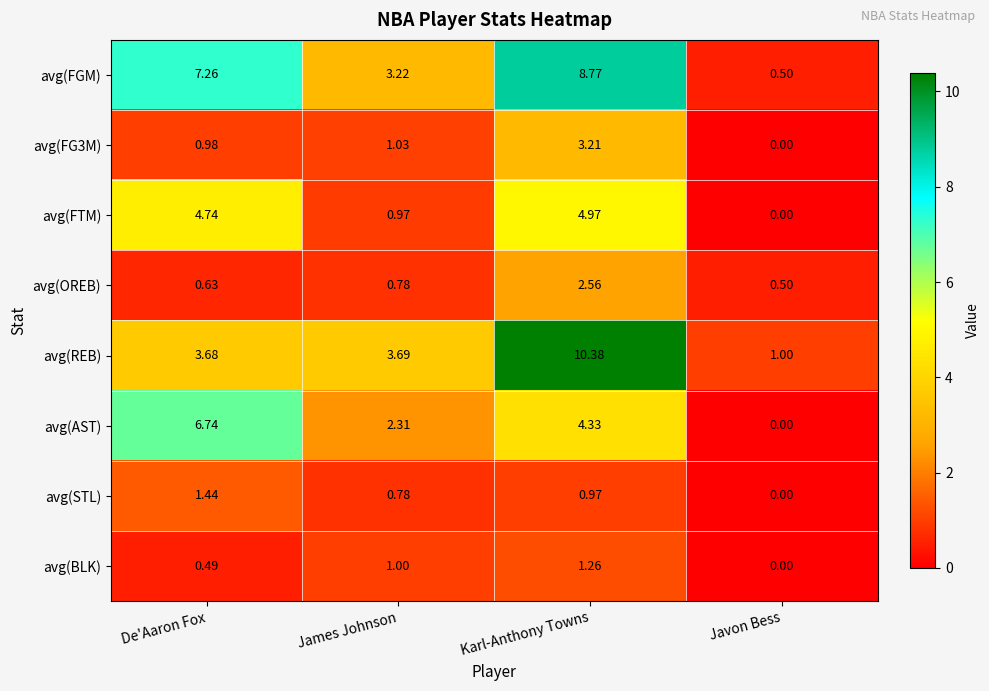

Between De'Aaron Fox and Javon Bess, which series saw the biggest shift?

avg(FGM)